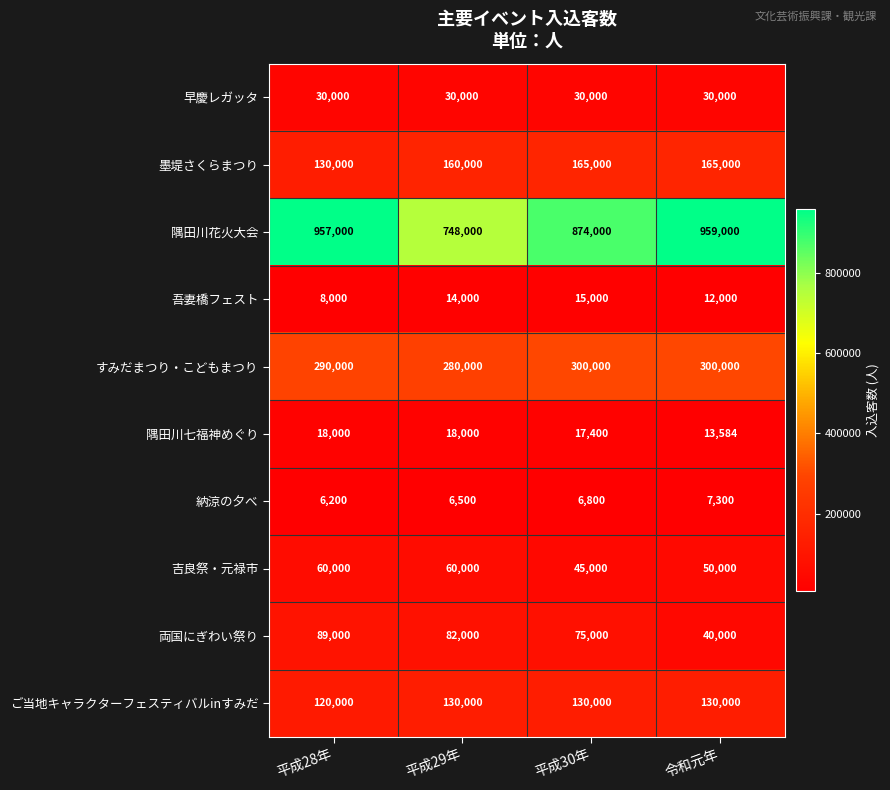

At which label is ご当地キャラクターフェスティバルinすみだ closest to 125000?

平成28年